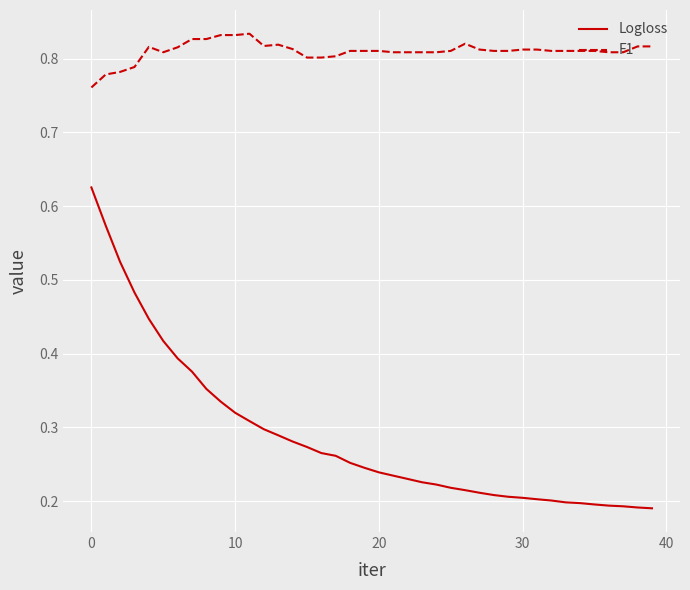

List the series in order of their peak value, highest first.

F1, Logloss